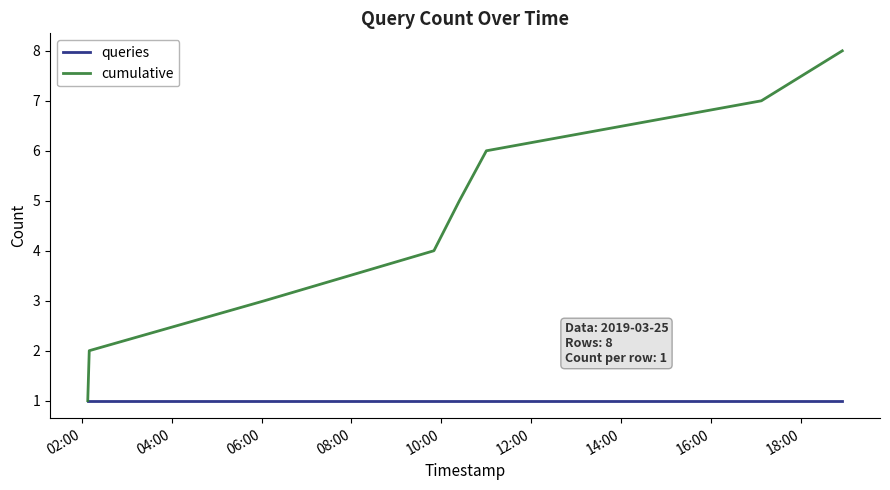

Which series has the largest total across all categories?

cumulative